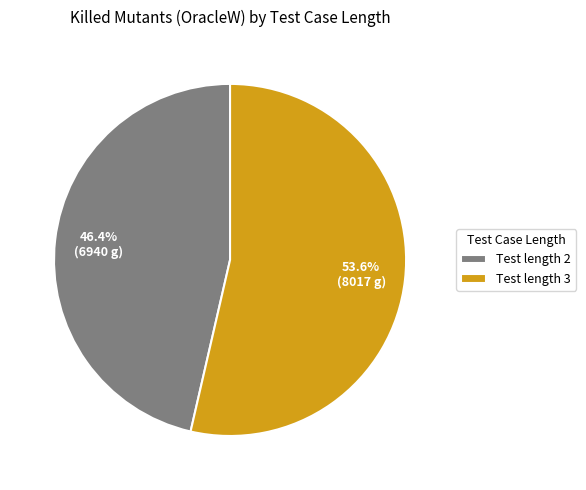

Count the number of slices in the pie.

2